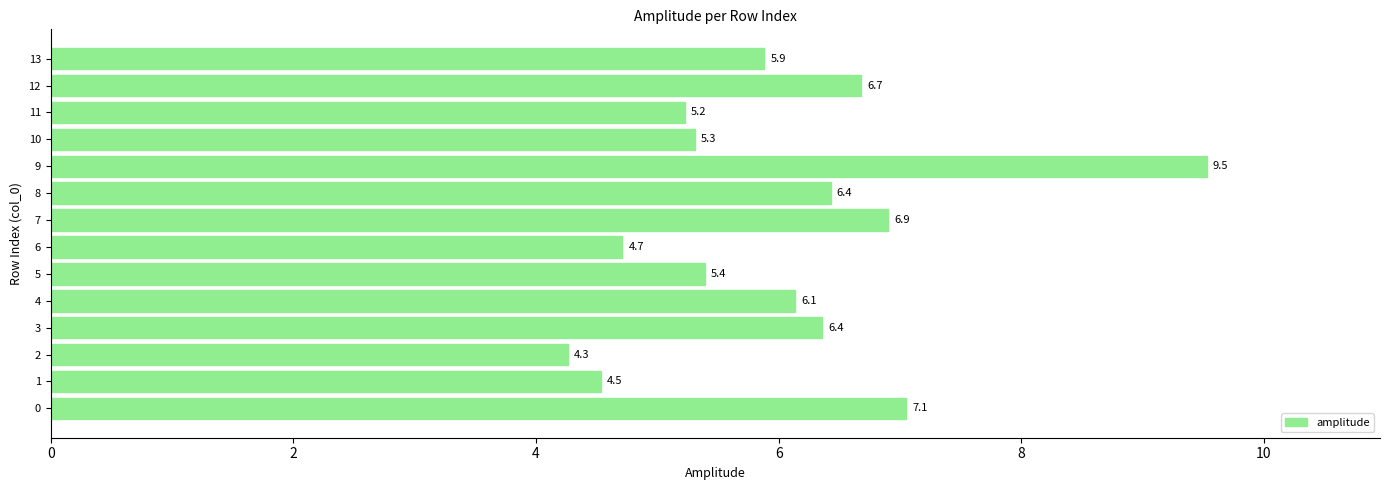

What is the difference between the values at 11 and 13?

0.7